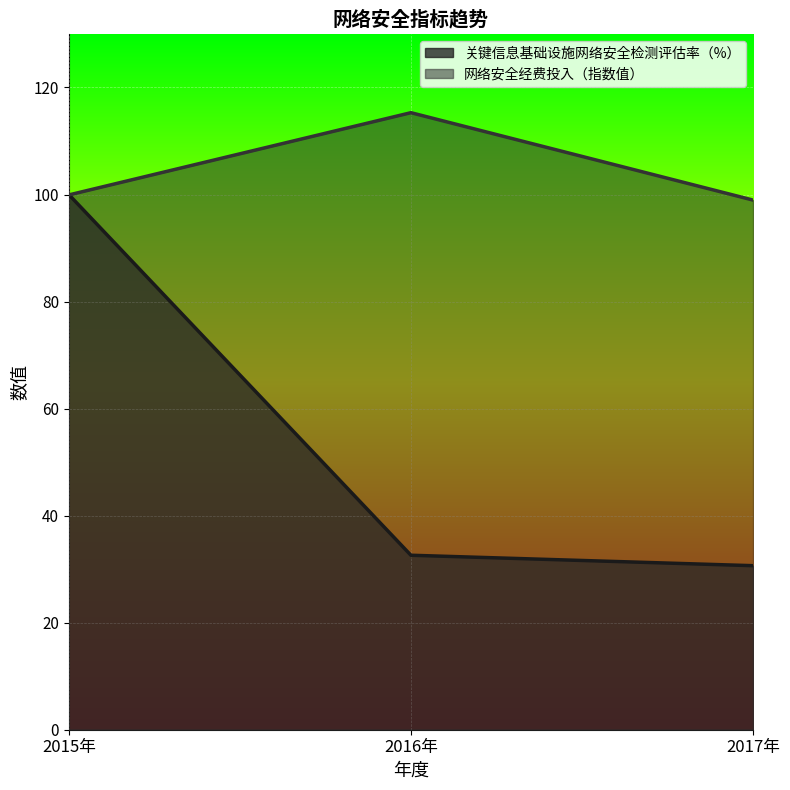

Reading left to right, list all the values displayed in this chart.

关键信息基础设施网络安全检测评估率（%）: 2015年=100.0	2016年=32.6	2017年=30.6
网络安全经费投入（指数值）: 2015年=99.9	2016年=115.3	2017年=99.0